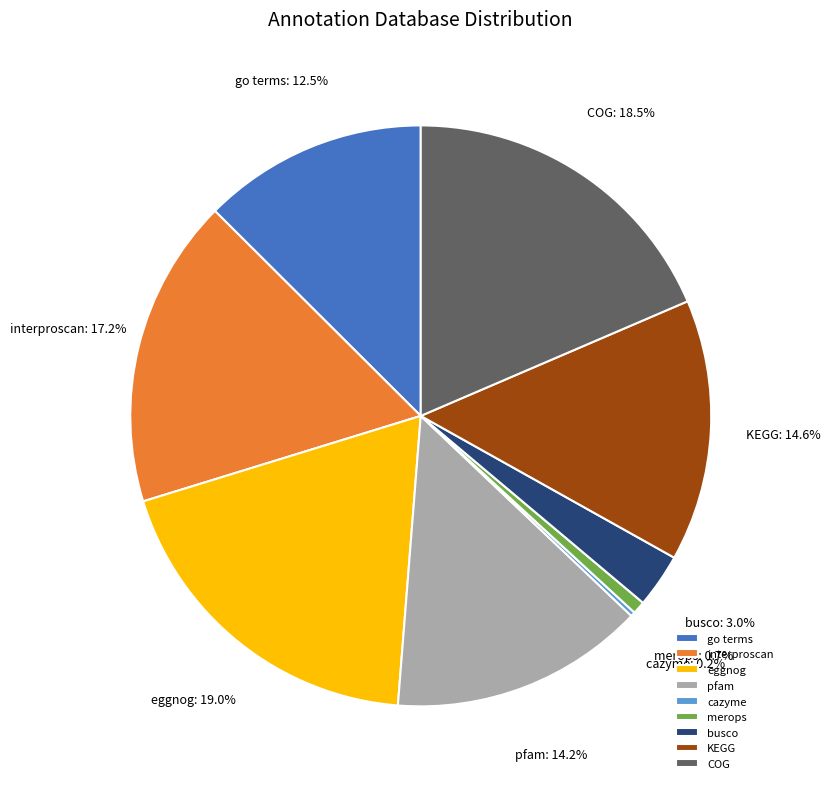

Is there a majority slice in this chart?

No